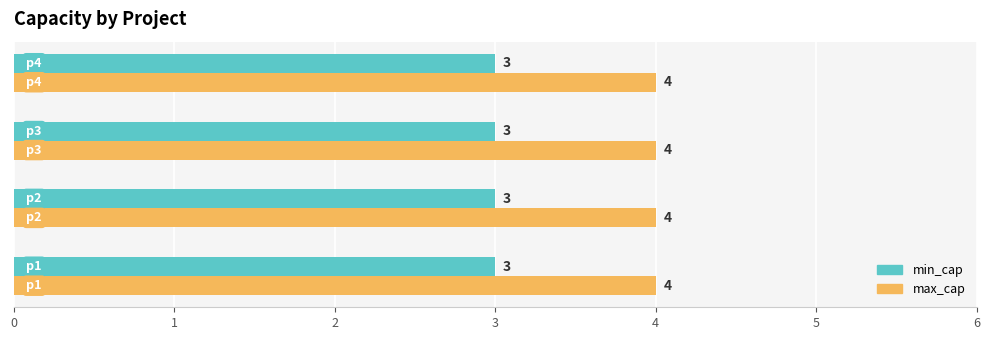

What is the average value of the min_cap series?

3